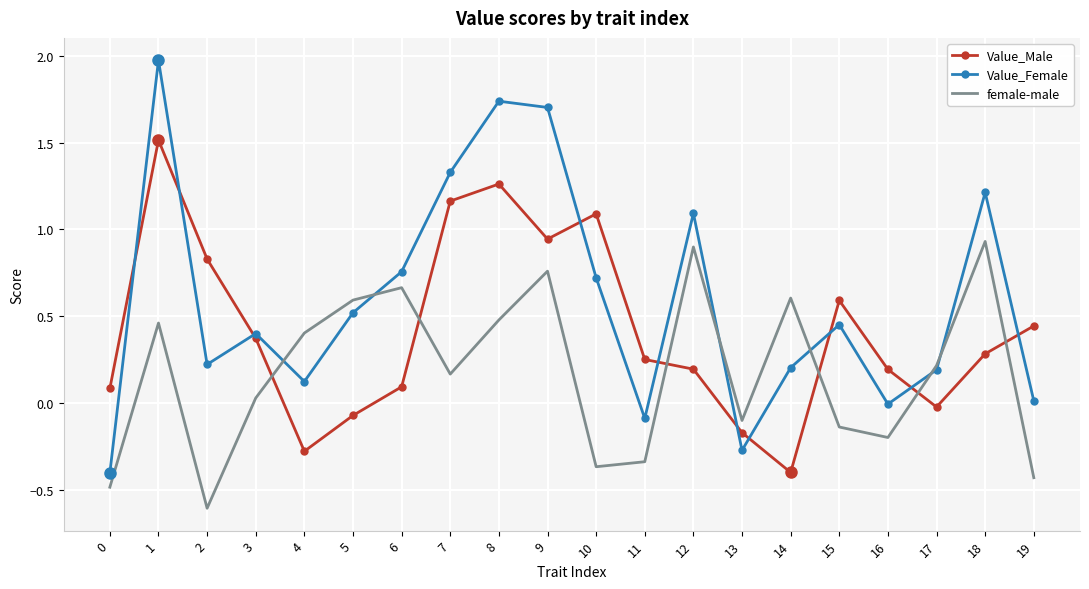

List the series in order of their overall mean, highest first.

Value_Female, Value_Male, female-male